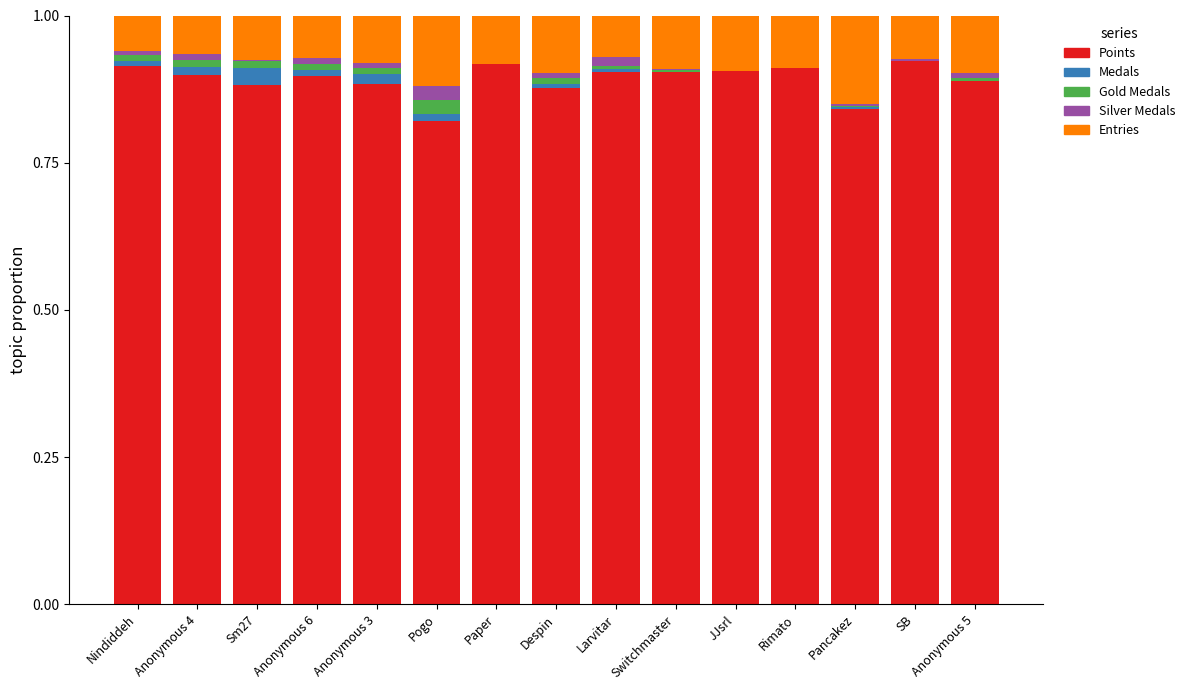

Is it true that Points equals 0.9 at Anonymous 3?

True